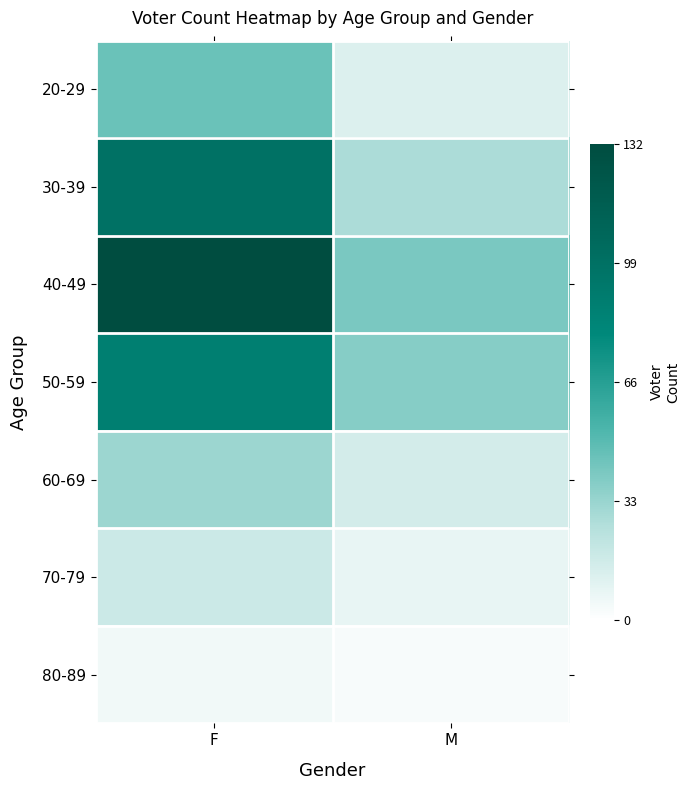

What is the maximum value shown in the chart?

132